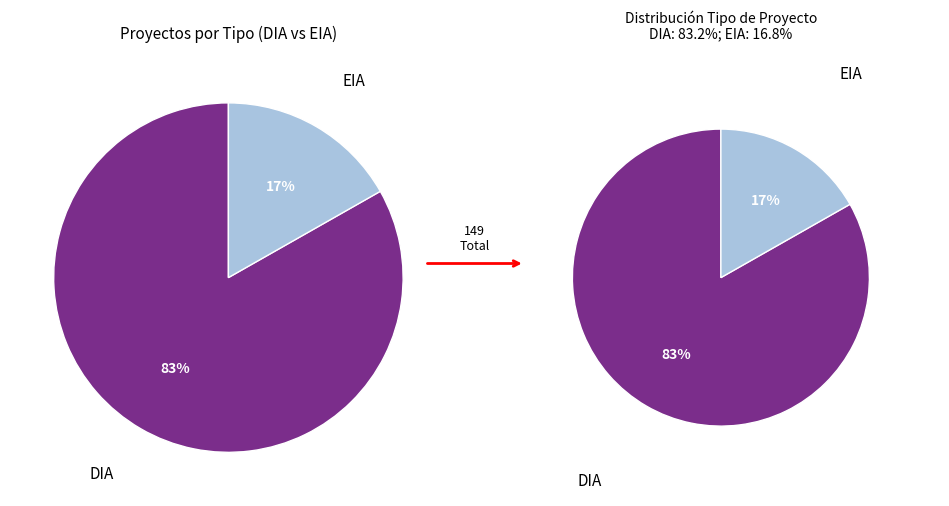

Count the number of slices in the pie.

2